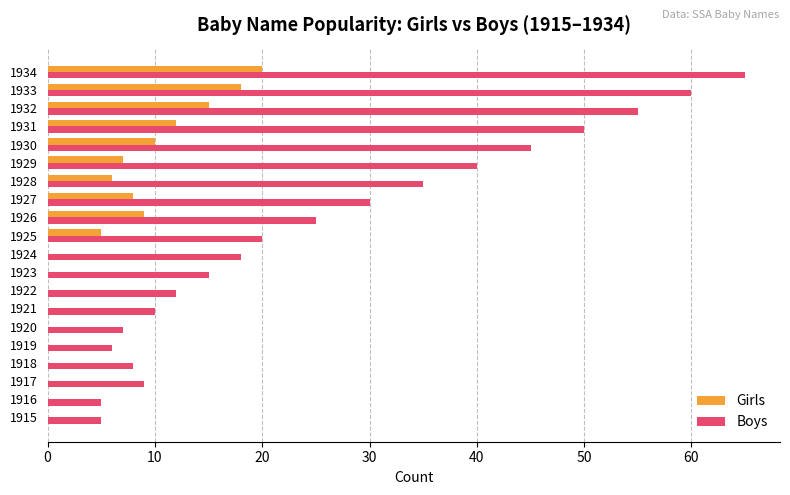

The Boys series shows 20 at 1925. True or false?

True